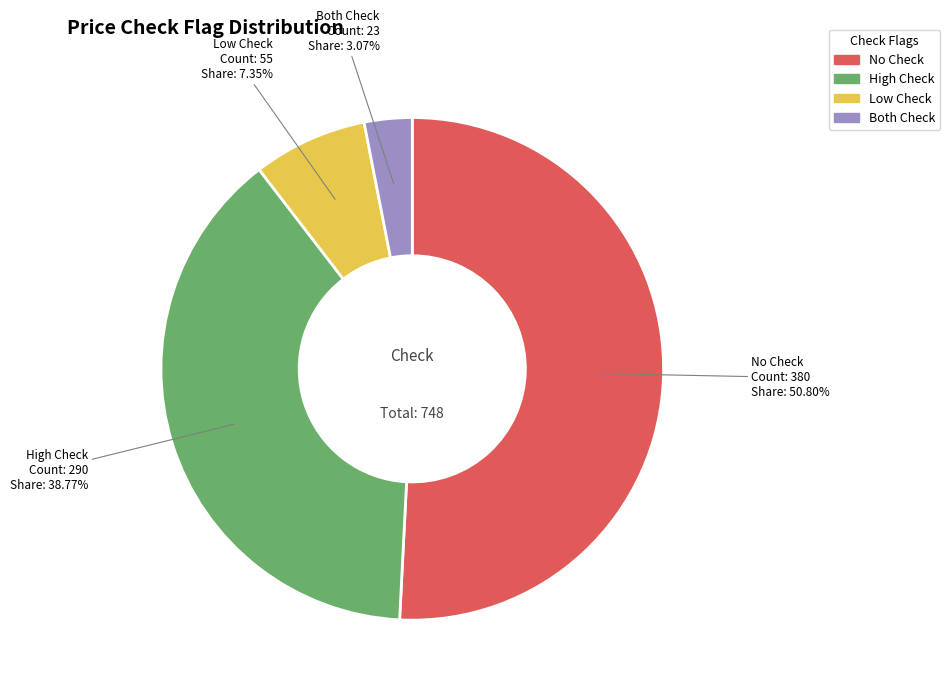

Is there any slice that represents more than half of the pie?

Yes